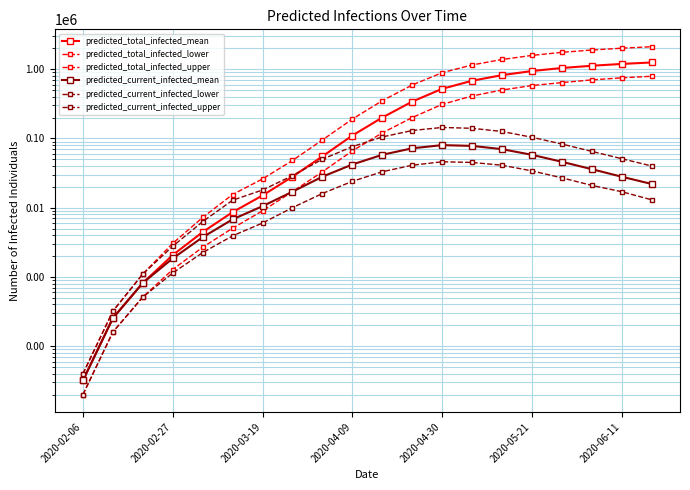

Is the value of predicted_current_infected_lower at 13 greater than the value of predicted_total_infected_mean at 15?

No